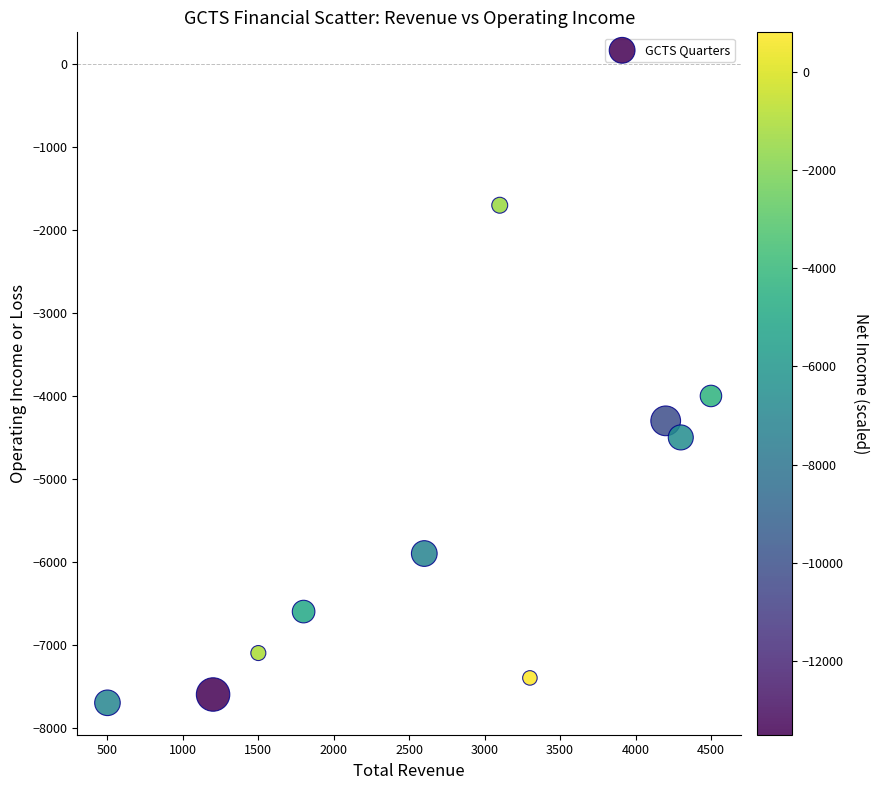

What is the average Y value?

-5680